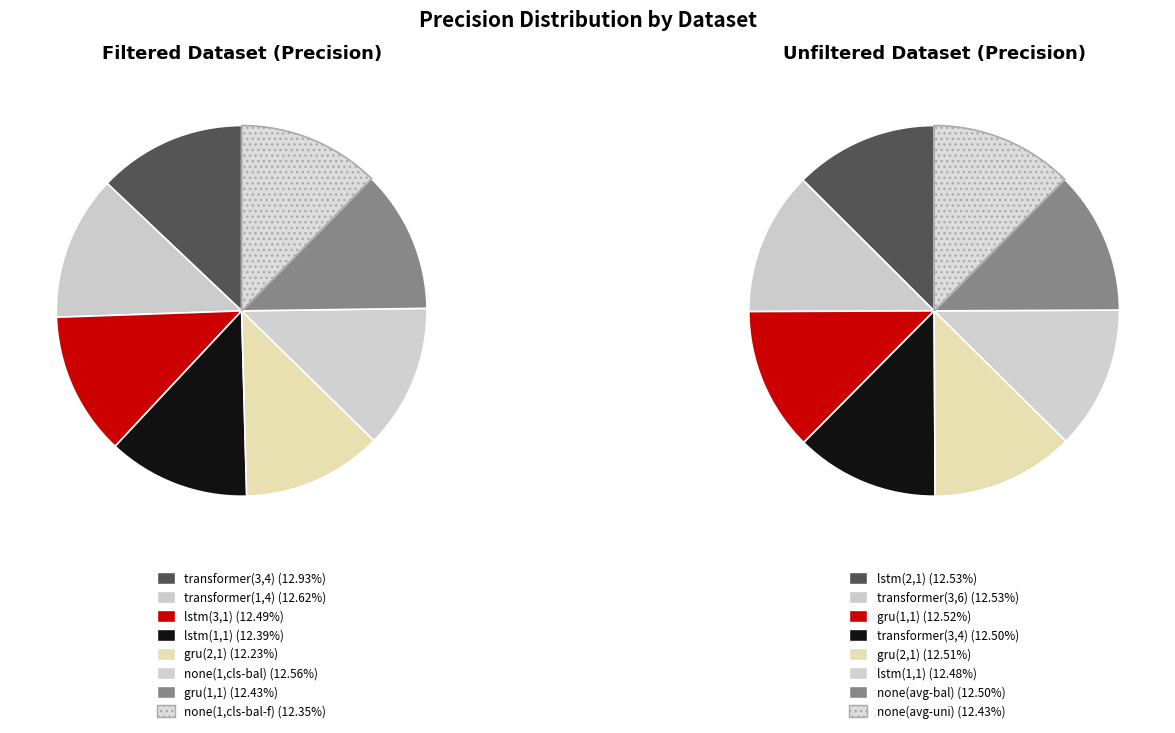

Which series has the widest spread of values?

filtered